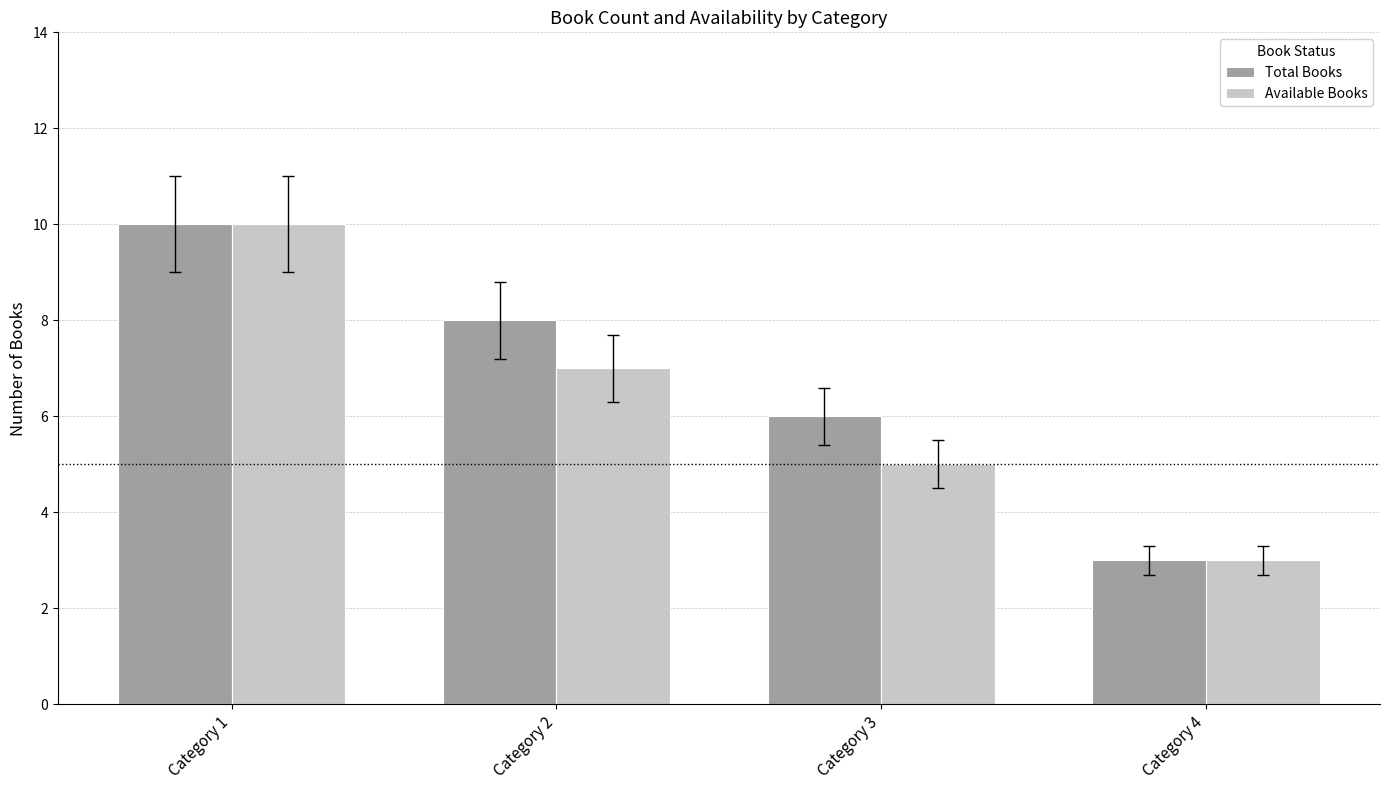

Count the Total Books values in the range 6 to 10.

3